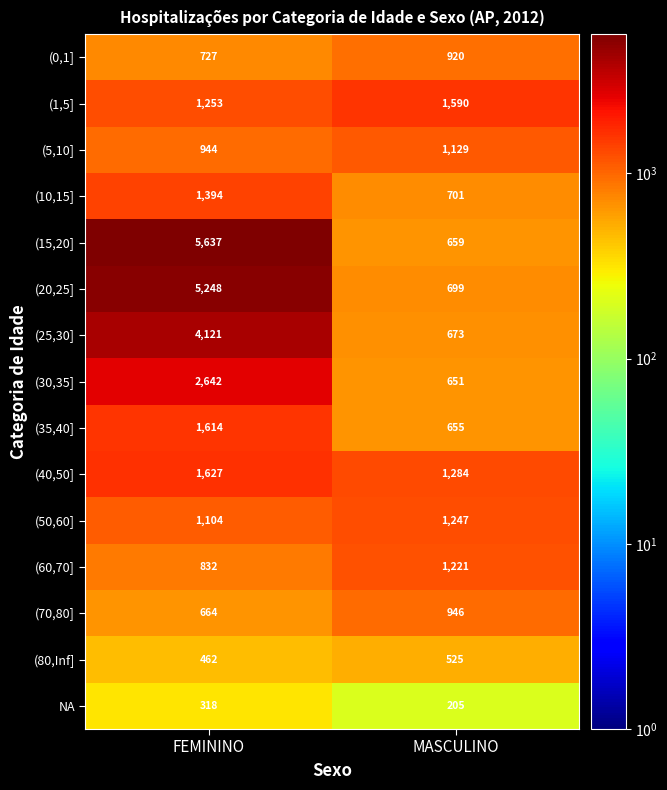

At which label is (20,25] closest to 2973?

MASCULINO